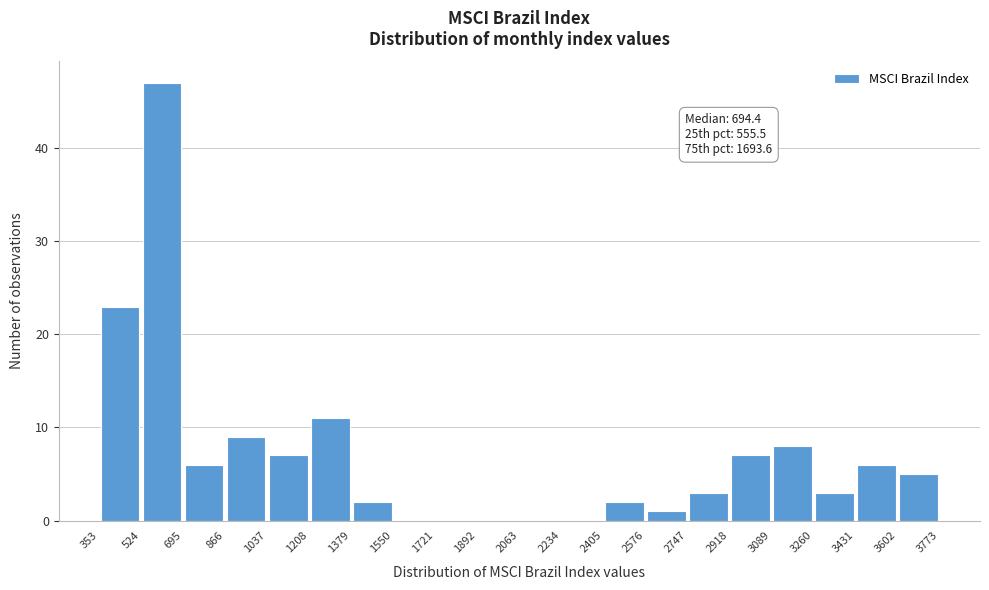

Over which range of the x-axis is the bar tallest?

524 to 695